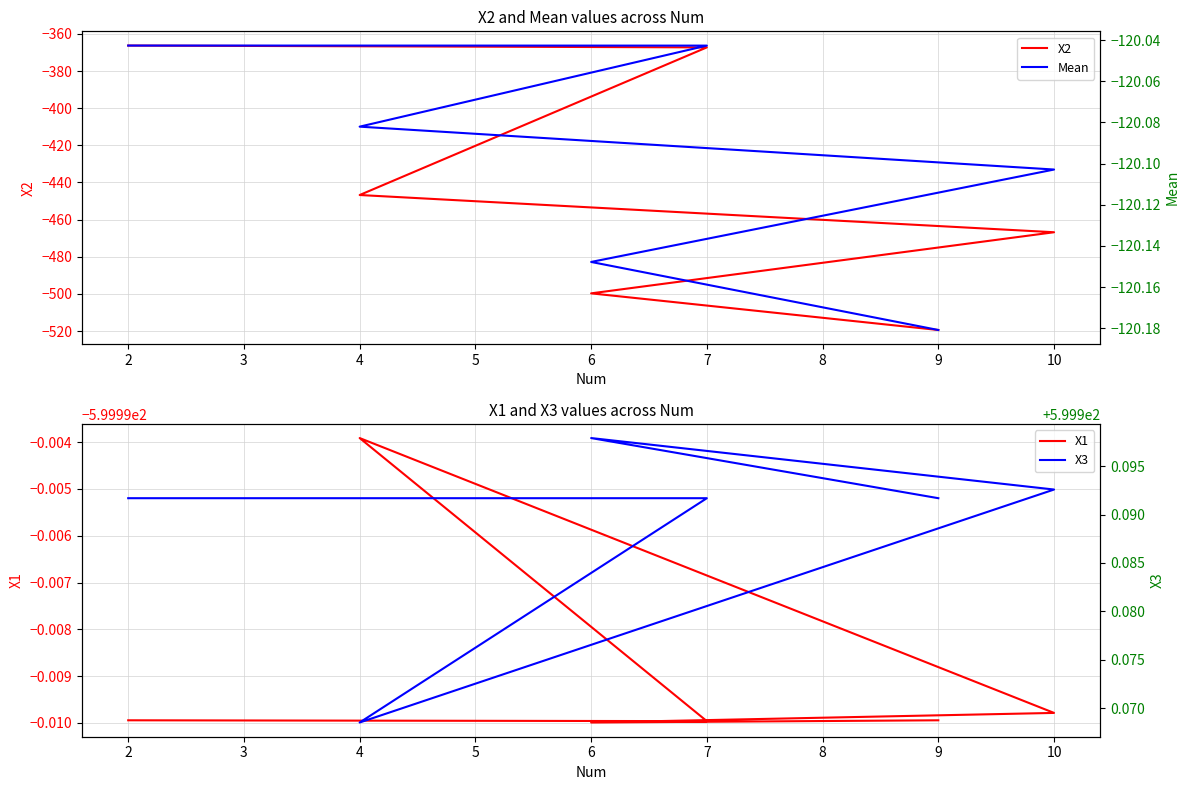

How many interior local peaks does the X1 series have?

1